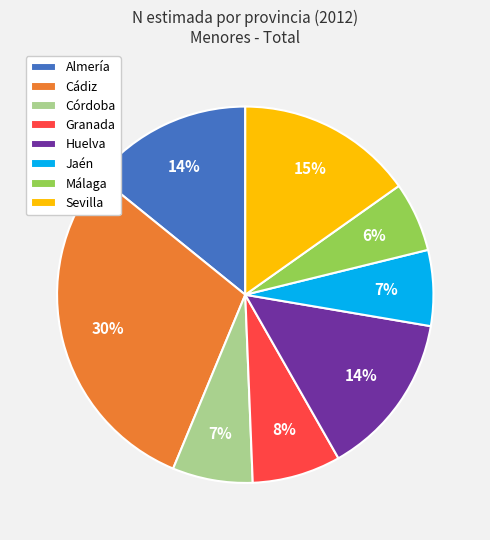

Between Cádiz and Almería, which is larger?

Cádiz